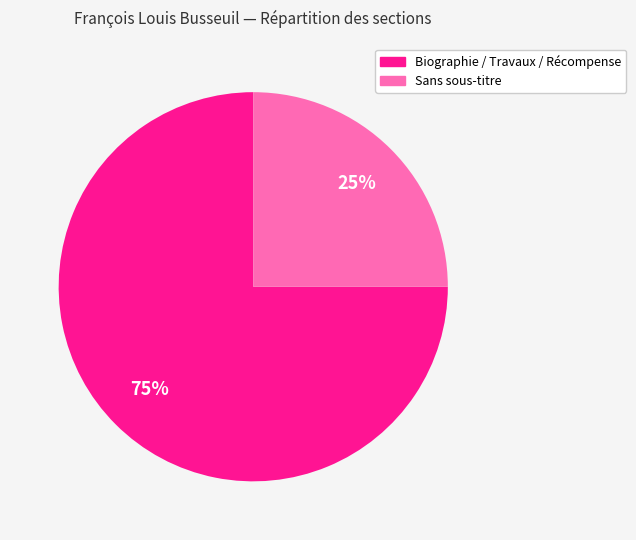

Is there a majority slice in this chart?

Yes